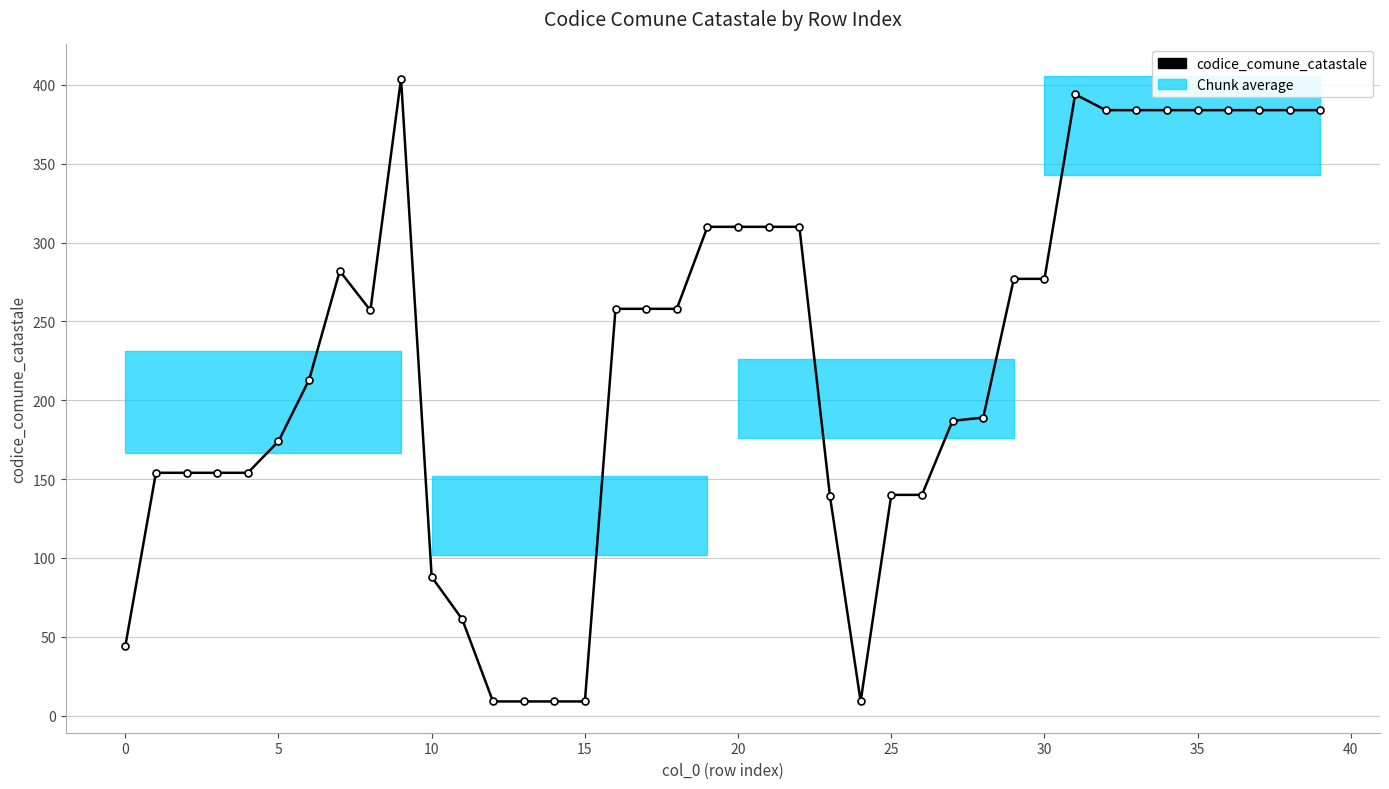

How many interior local valleys (lower than both neighbors) does the data have?

2